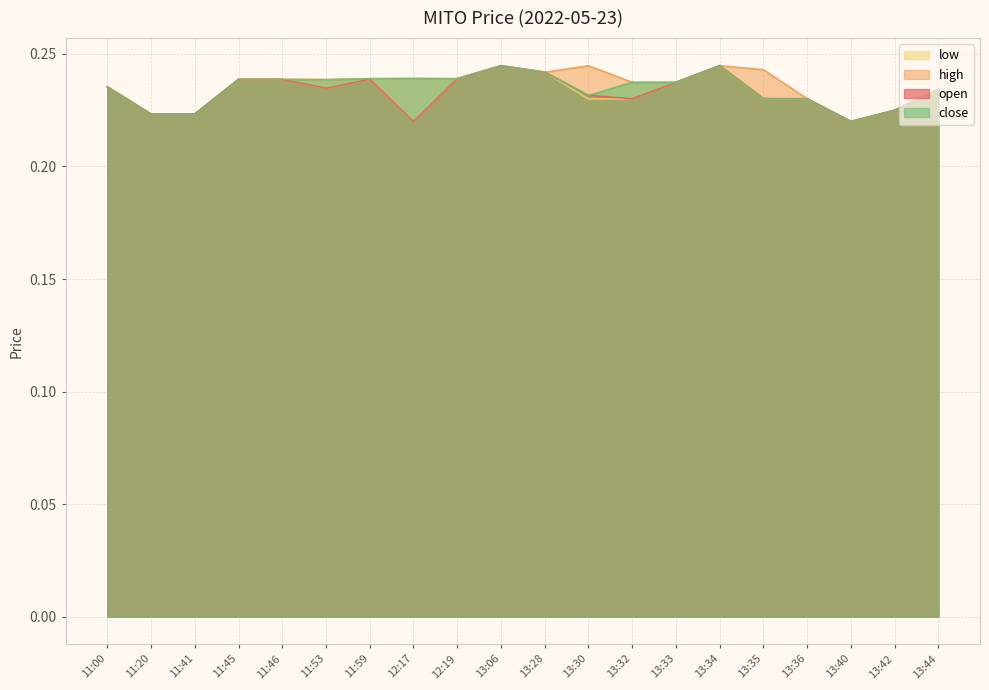

How many data points does each series have?

20